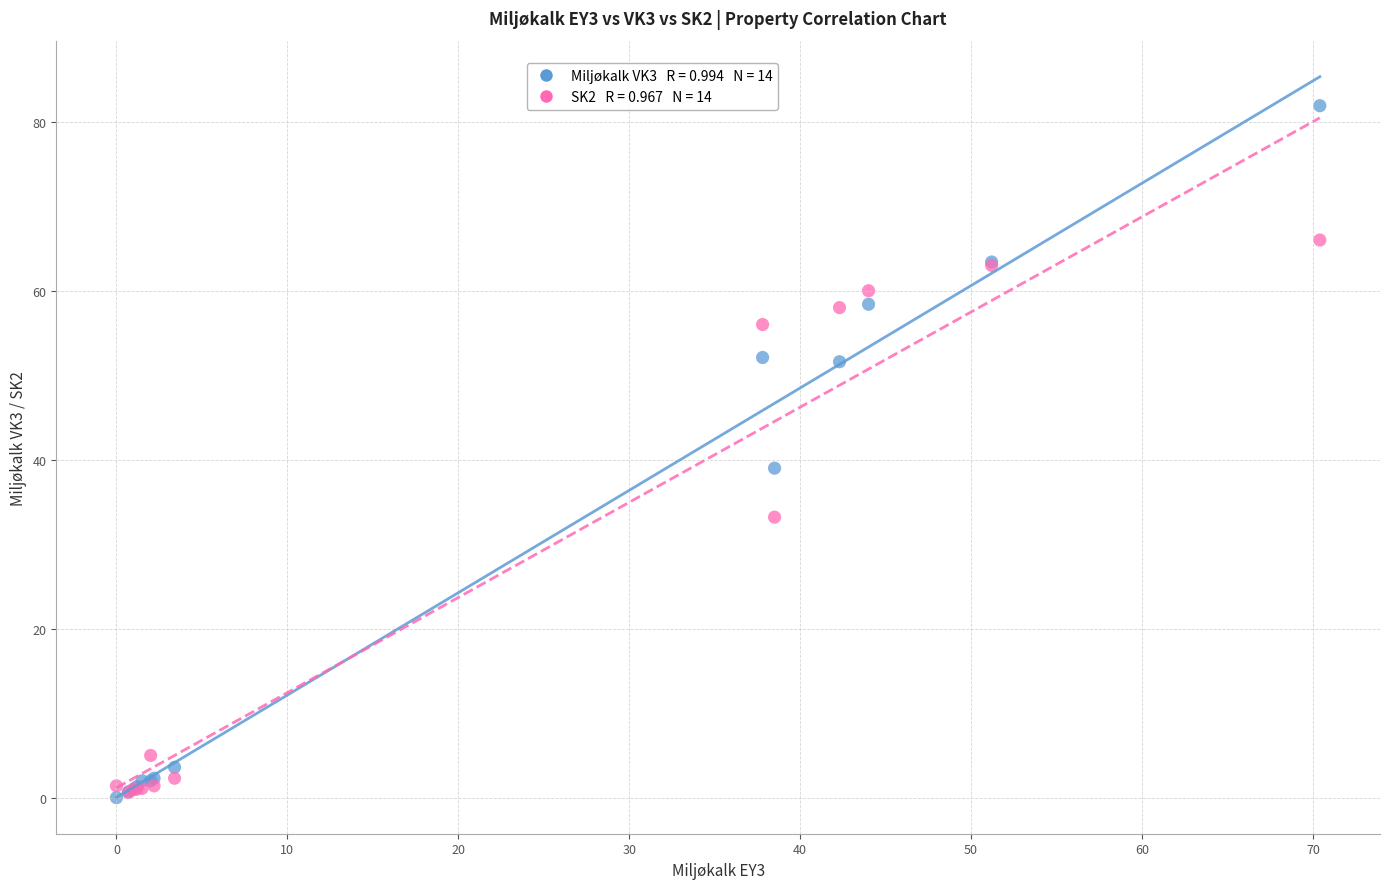

Across all series, what Y value is closest to 40?

39.0